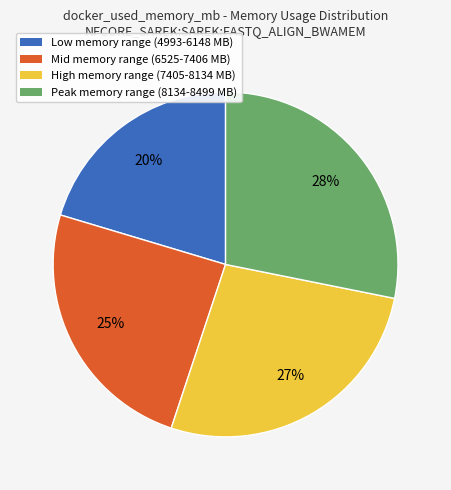

Which has a higher value, Peak memory range (8134-8499 MB) or High memory range (7405-8134 MB)?

Peak memory range (8134-8499 MB)